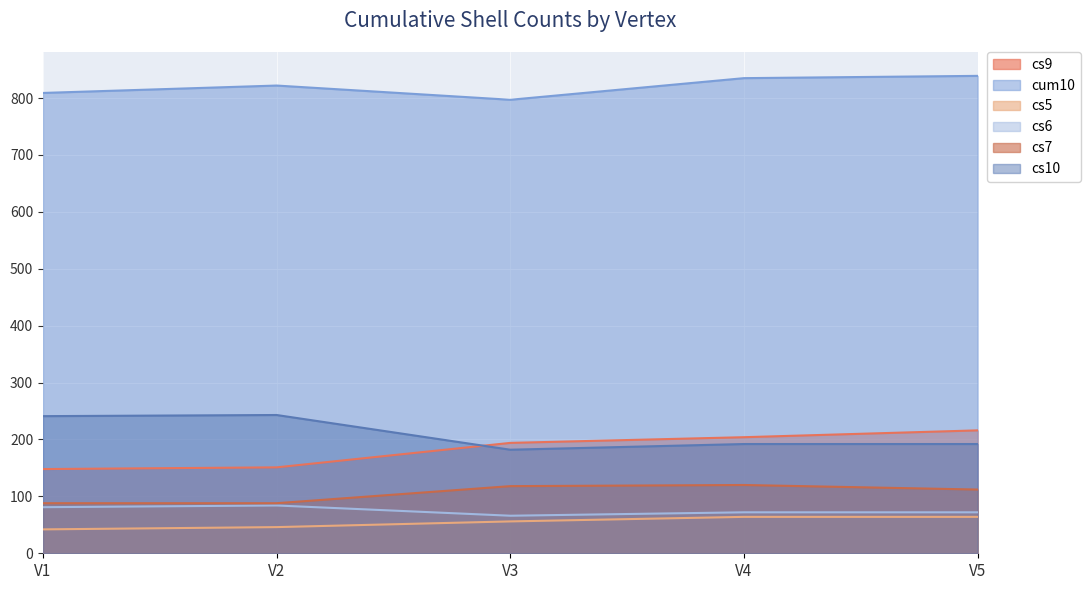

At which label does cs7 first exceed 112?

V3